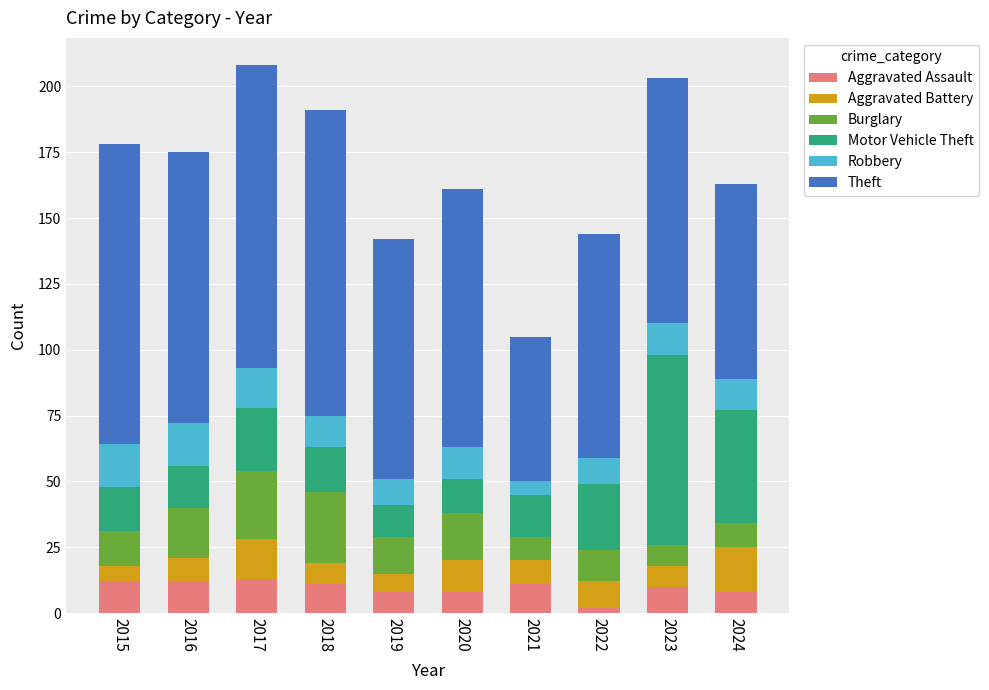

Is it true that Aggravated Assault equals 11 at 2018?

True